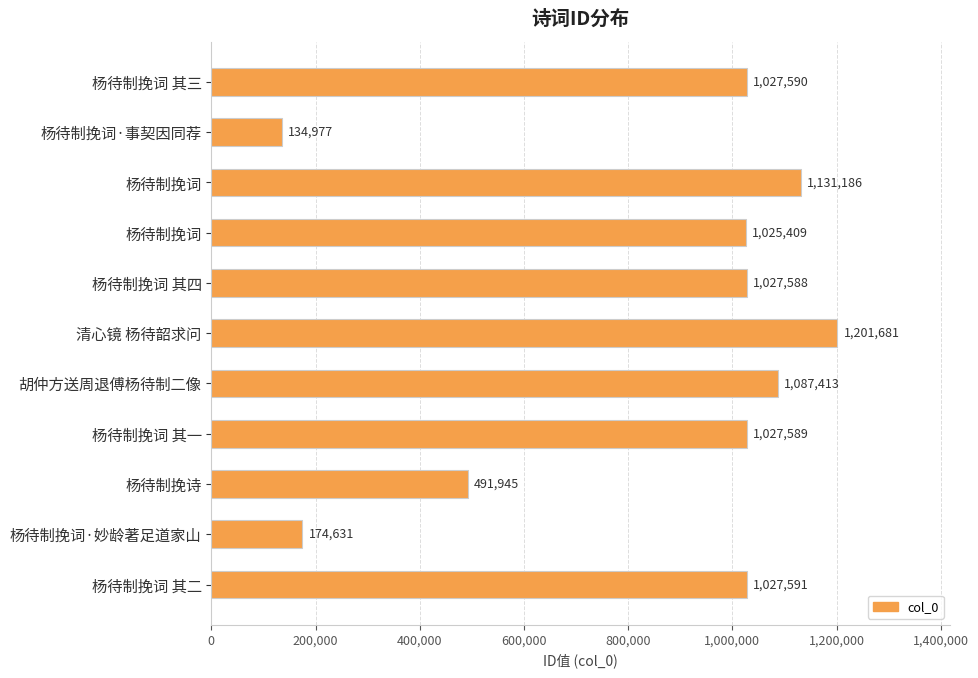

At which category does the chart reach its minimum across all series?

杨待制挽词·事契因同荐